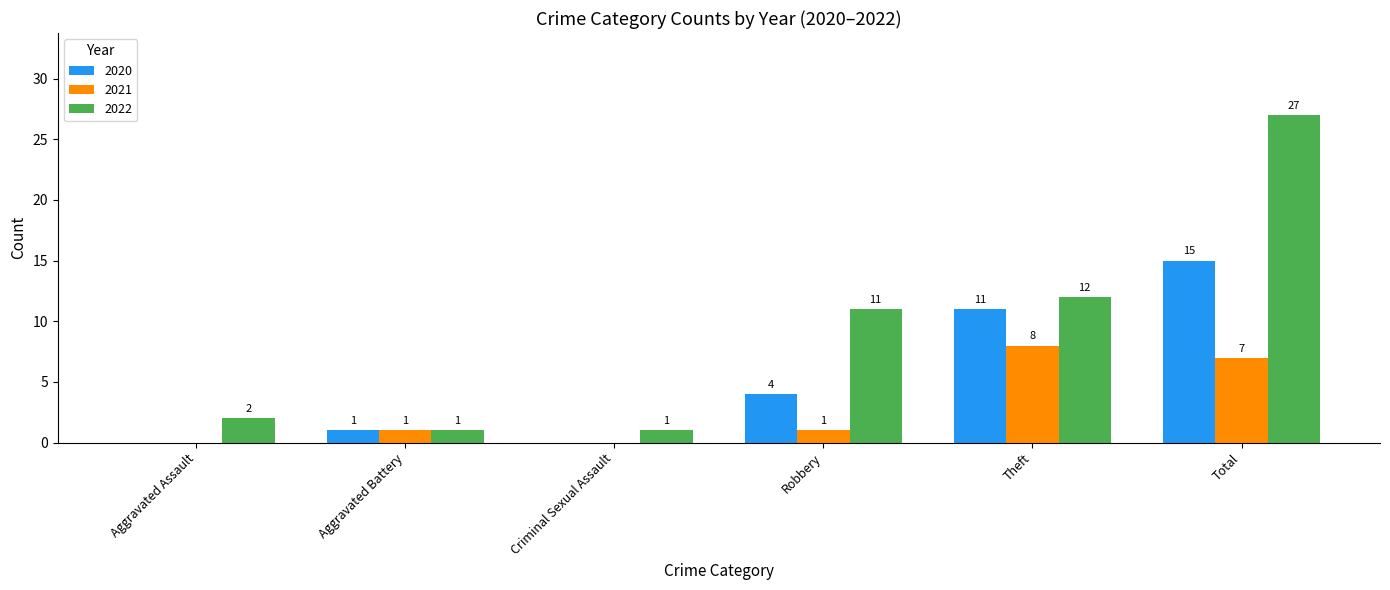

How many groups of bars are there?

6